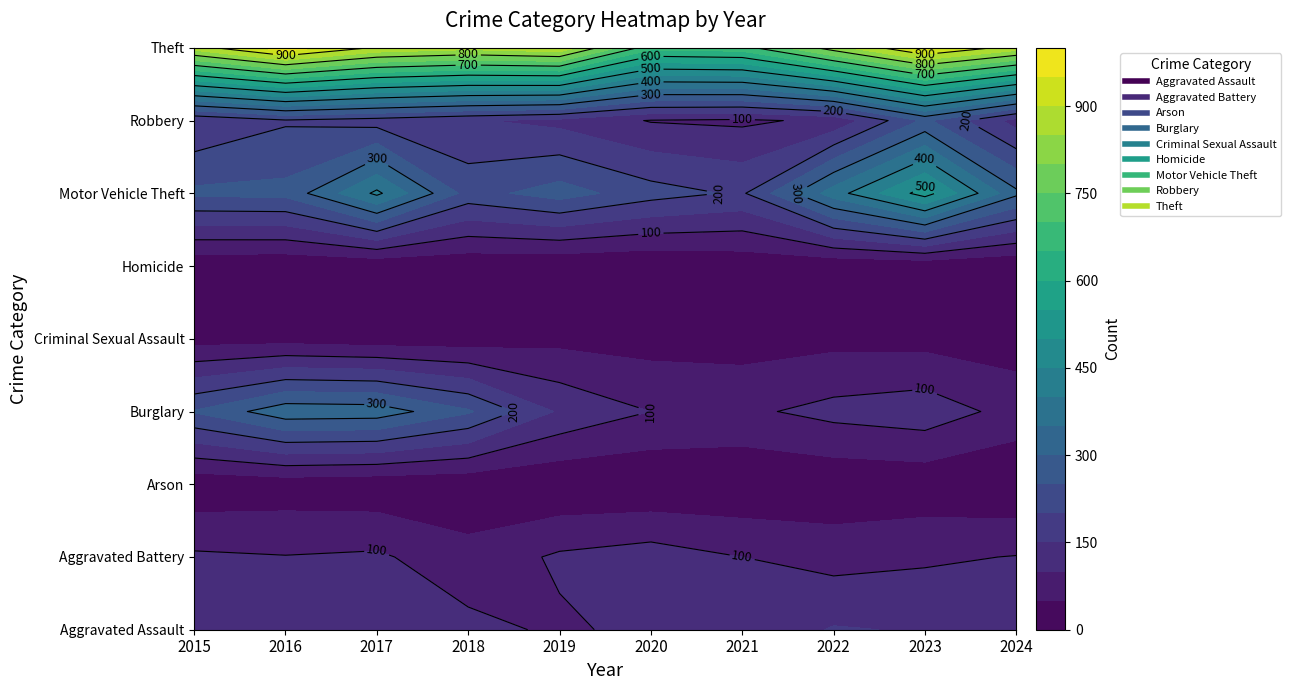

Is the value of Theft at 2016 greater than the value of Aggravated Assault at 2020?

Yes